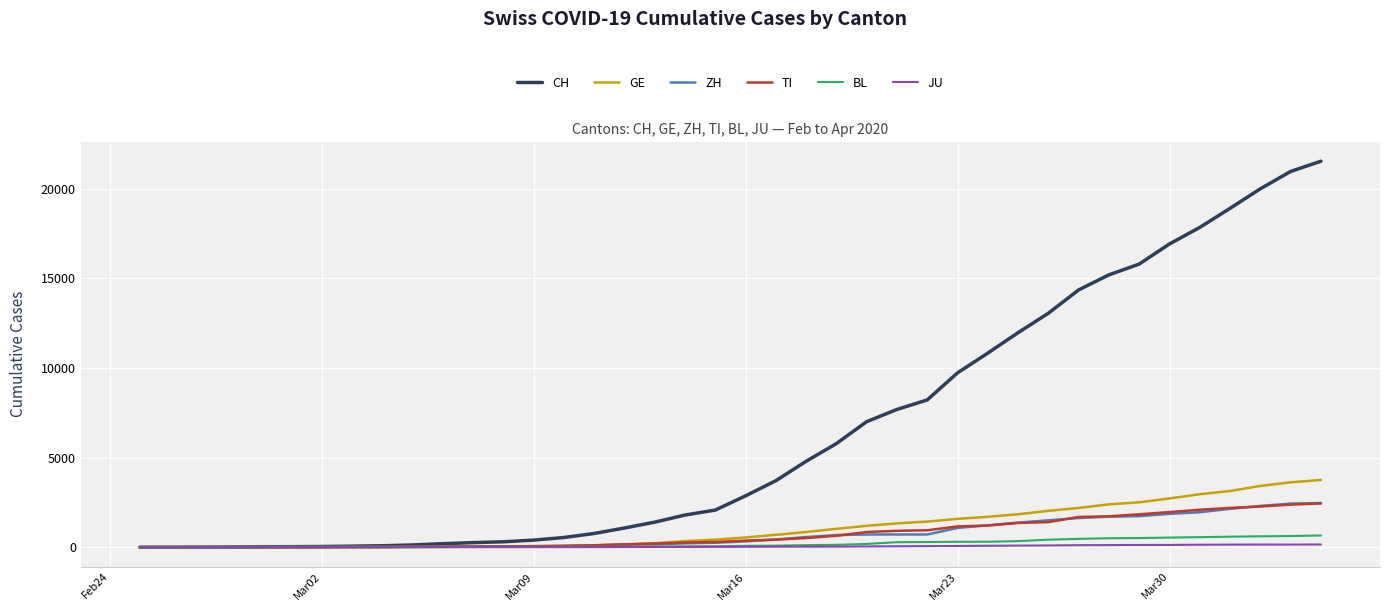

Which series has the widest spread of values?

CH